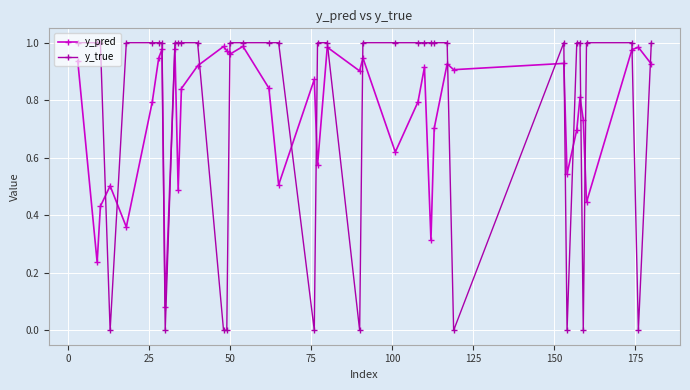

What is the sum of all y_pred values?

30.2